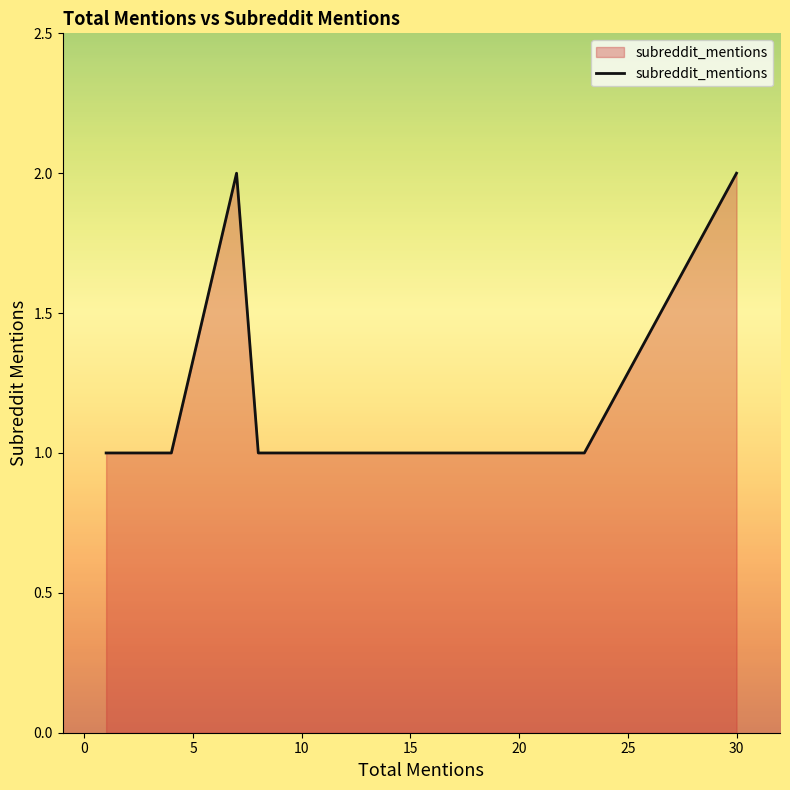

How many categories are shown in the chart?

12